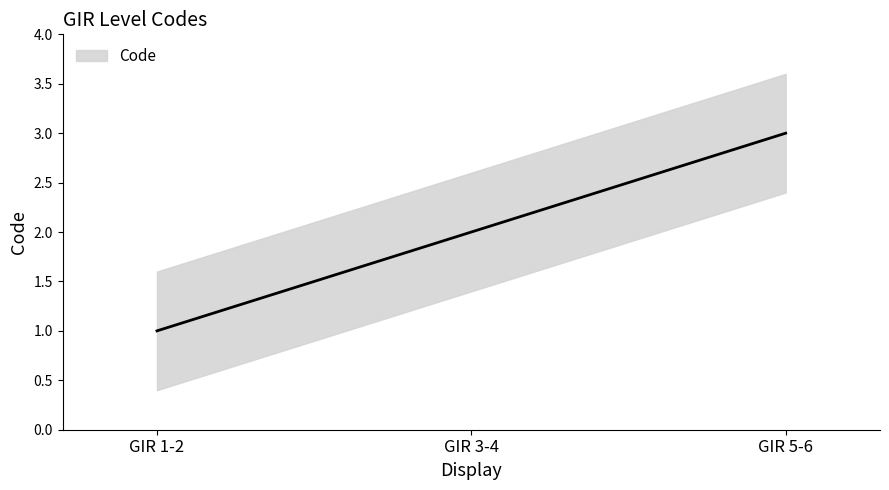

Approximately how many times larger is the value at GIR 1-2 compared to GIR 5-6?

0.3